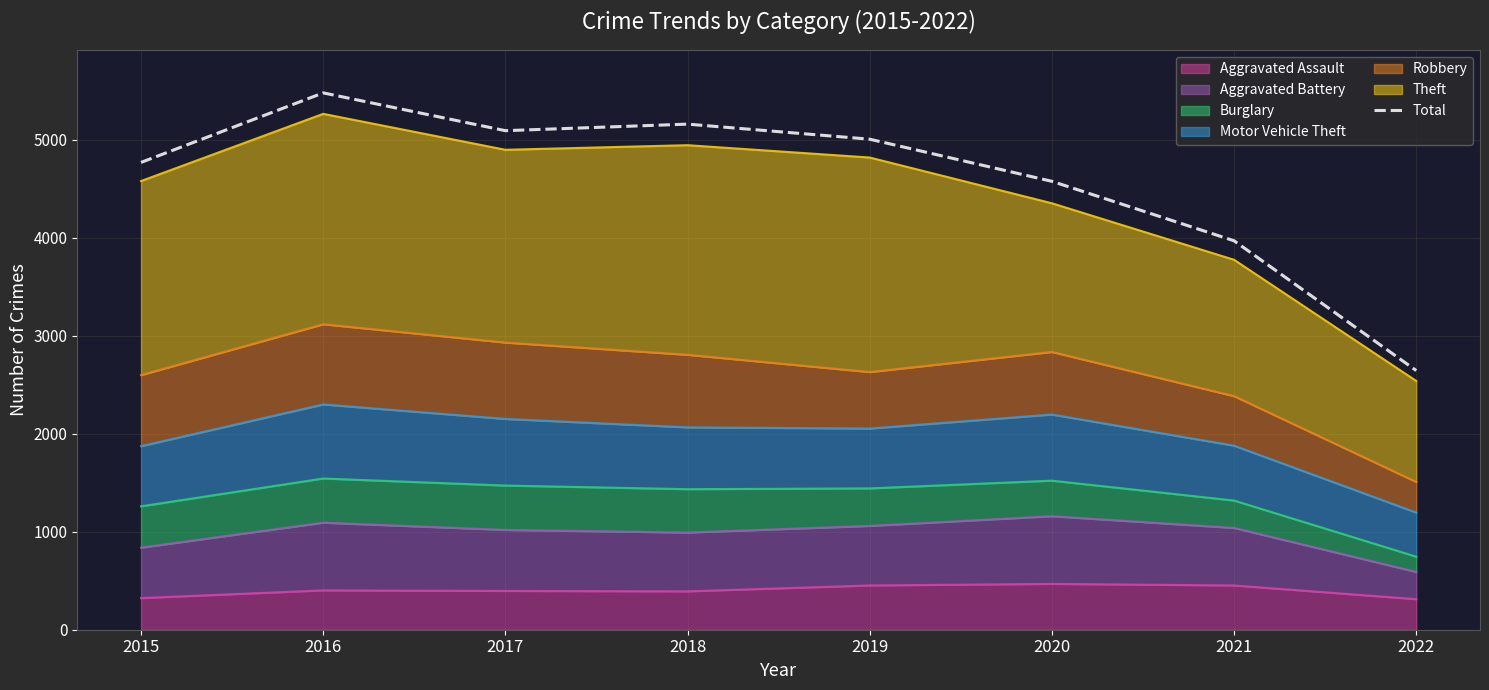

Rank the categories by value from highest to lowest.

2016, 2018, 2017, 2019, 2015, 2020, 2021, 2022